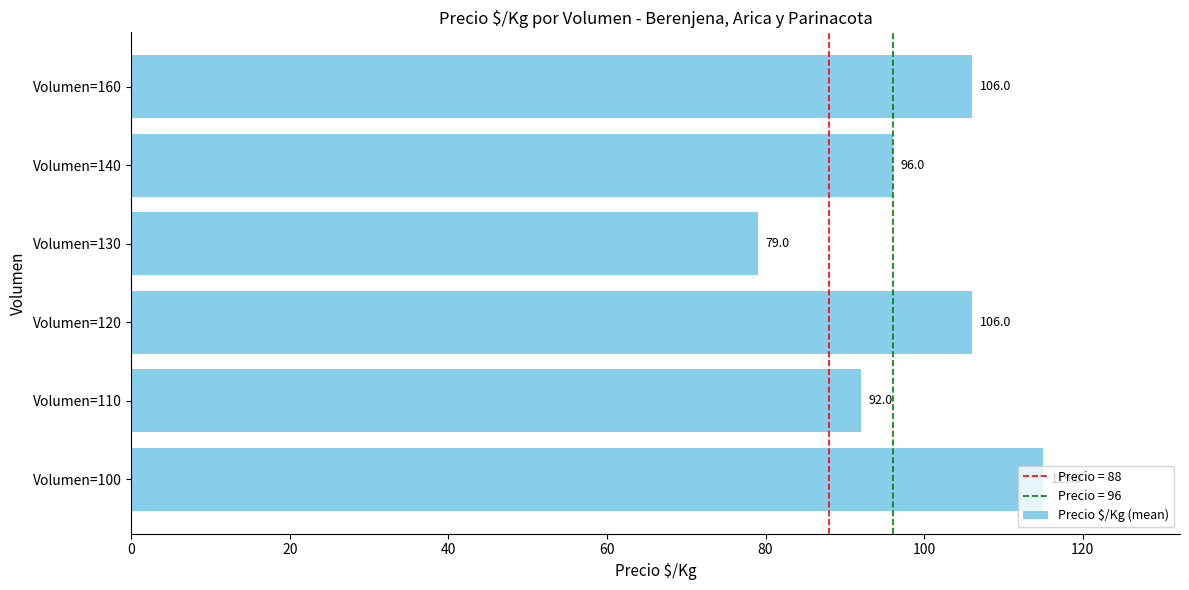

True or false: the data shows 165 at Volumen=160.

False